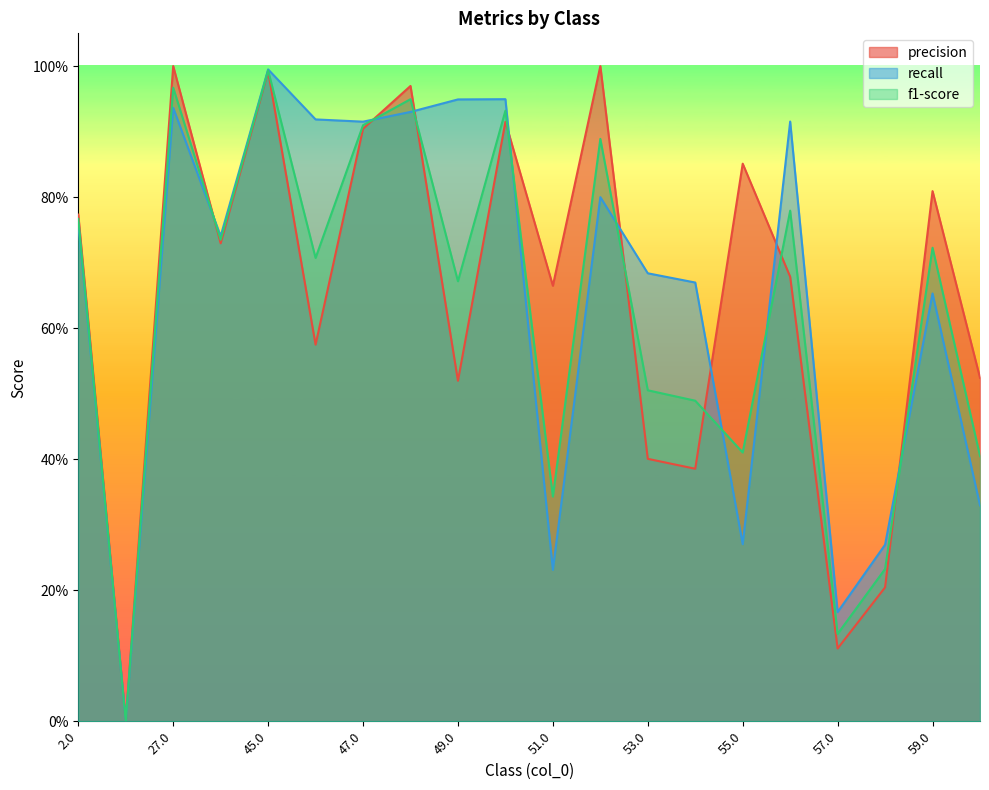

What is the difference between the second highest and second lowest values in the f1-score series?

0.8